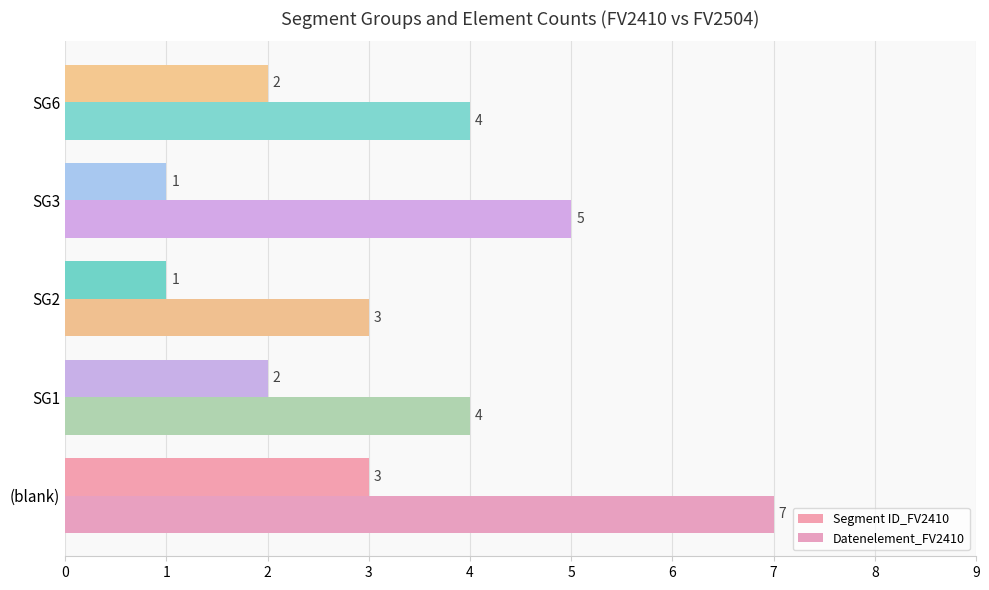

What is the greatest value displayed?

7